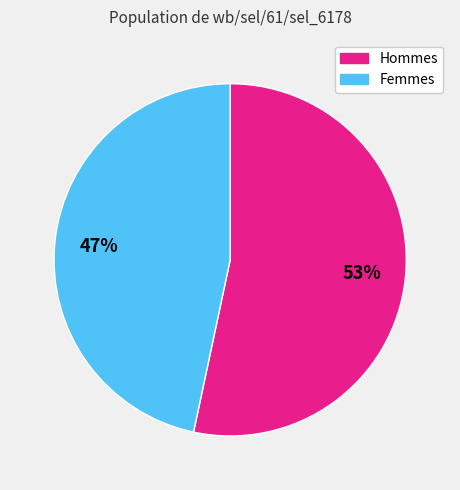

Rank the categories by value from highest to lowest.

Hommes, Femmes